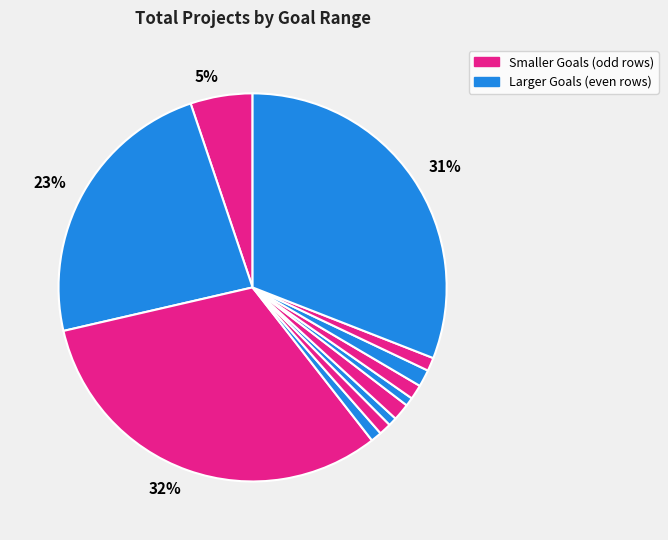

Count the number of slices in the pie.

12